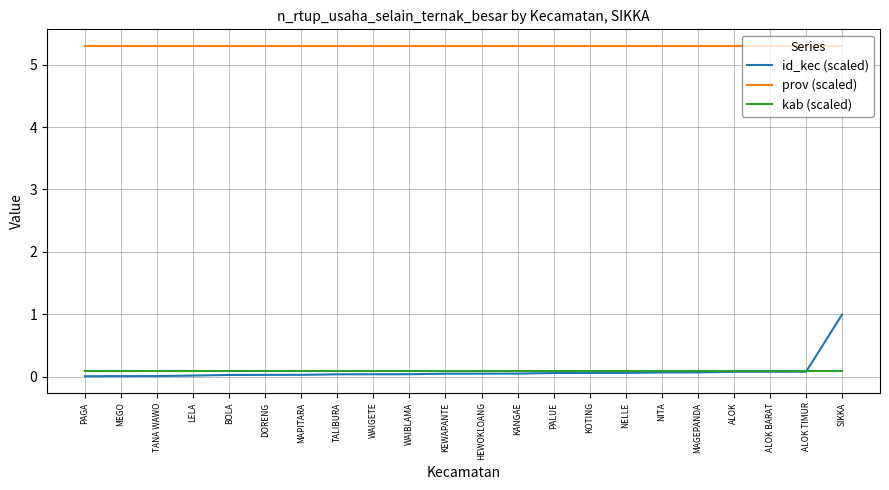

Is the value of prov (scaled) at PAGA greater than the value of id_kec (scaled) at MEGO?

Yes